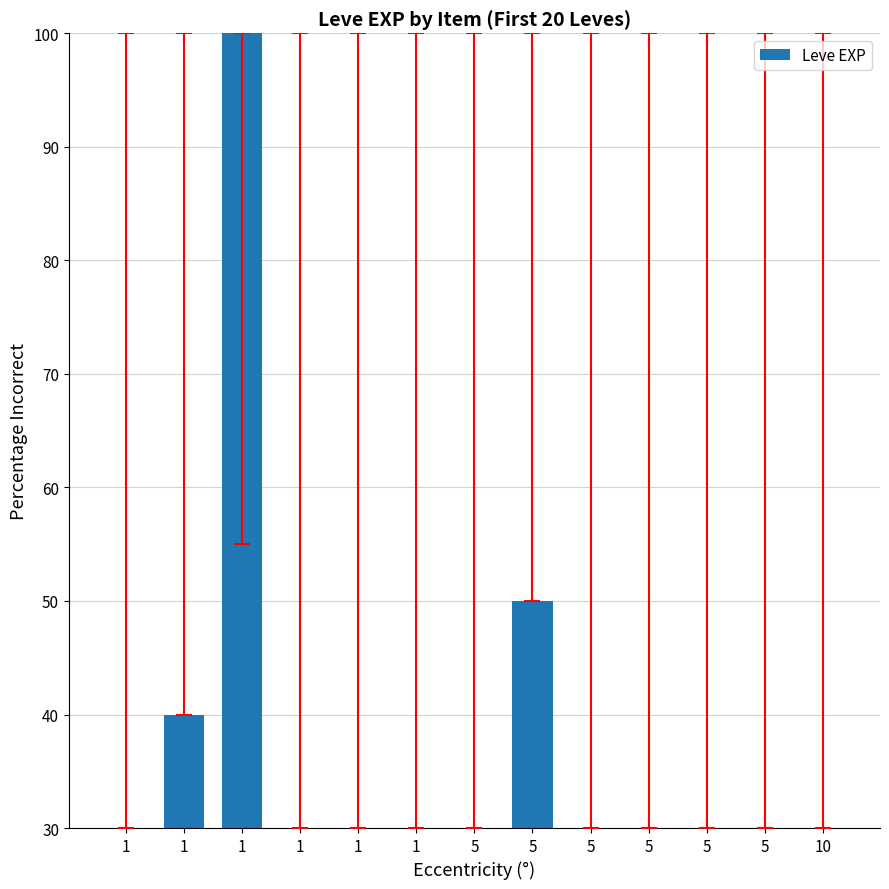

The value at 5 is 30. True or false?

True